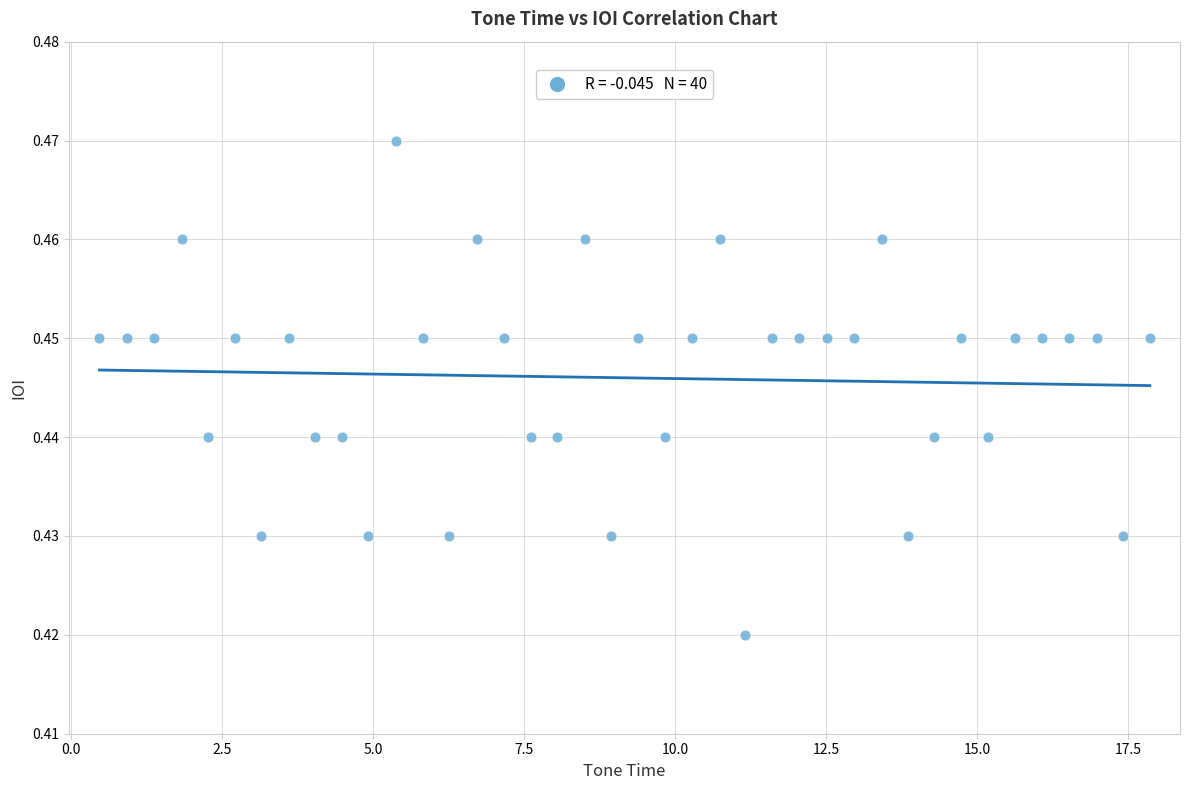

What is the range of X values (max minus min)?

17.4